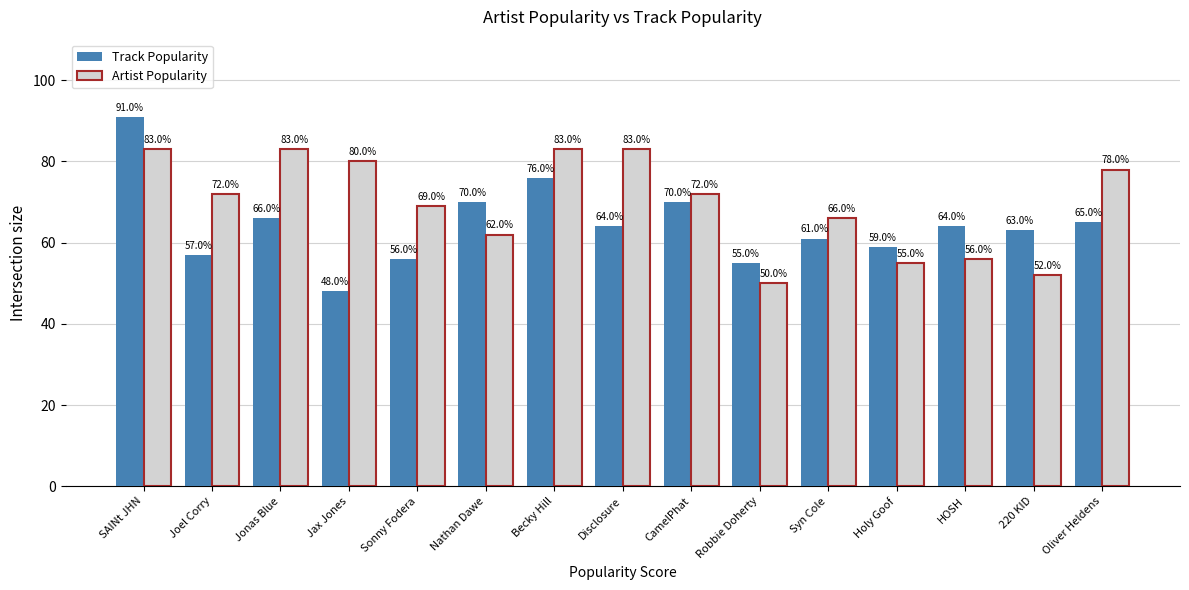

Rank the series by their average value, from highest to lowest.

Artist Popularity, Track Popularity